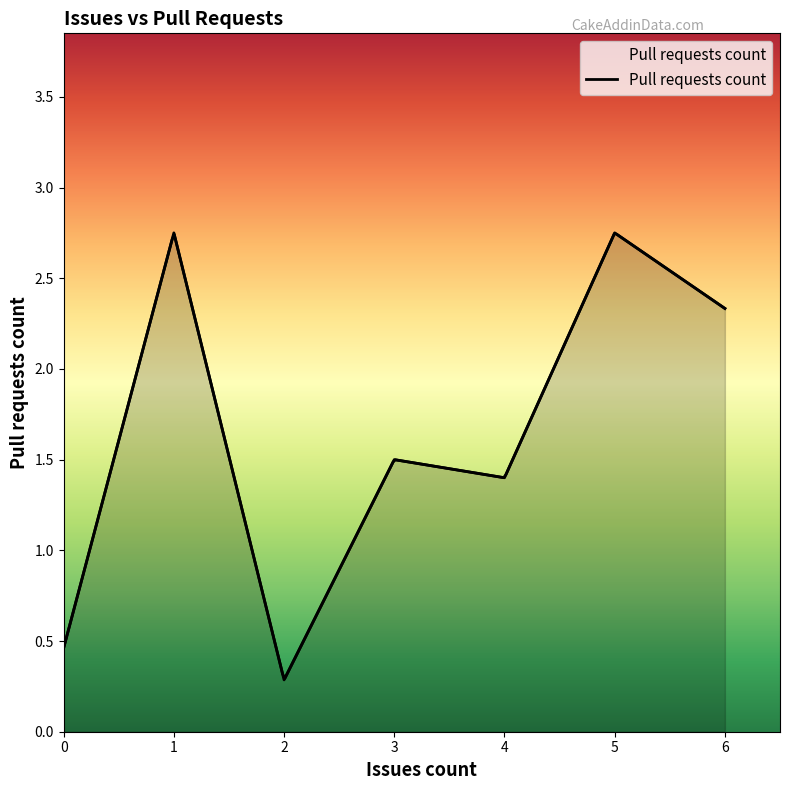

How many values exceed 1?

5